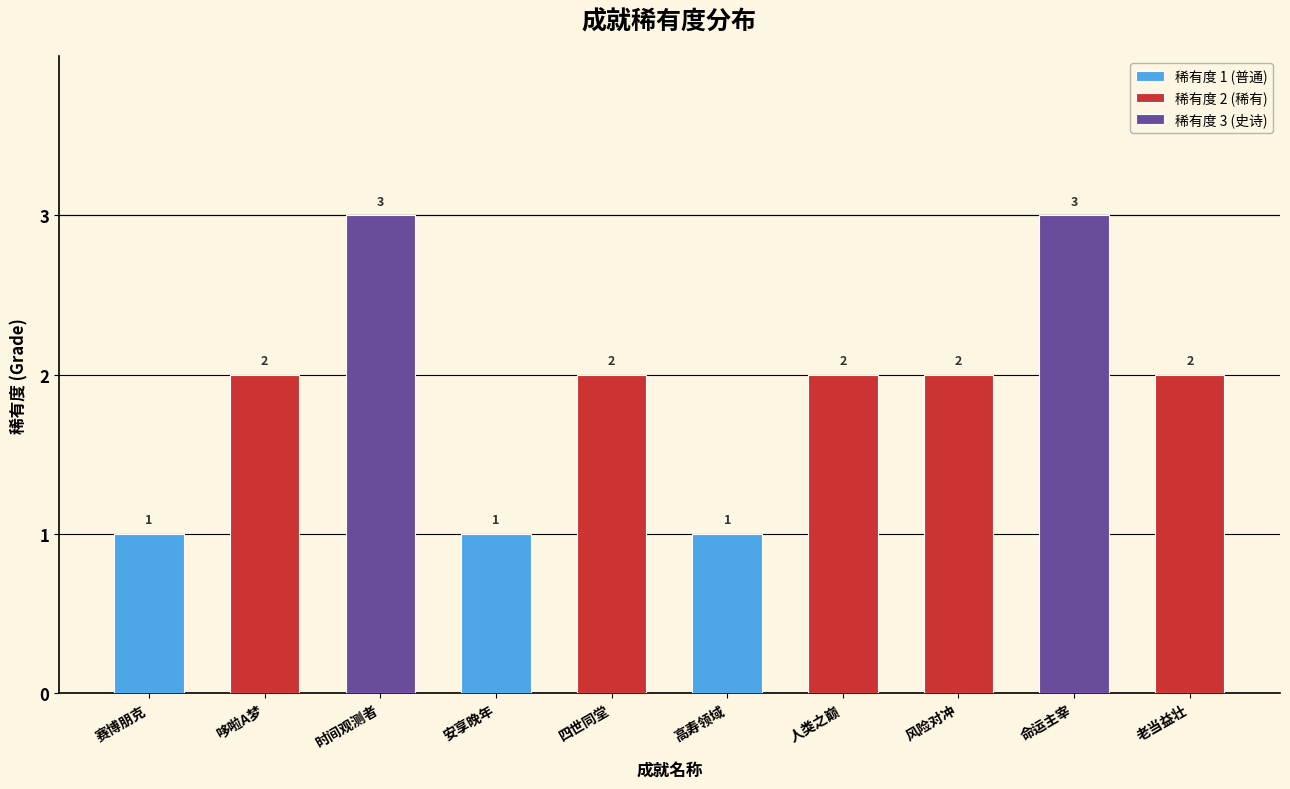

Which has a higher value, 高寿领域 or 赛博朋克?

高寿领域